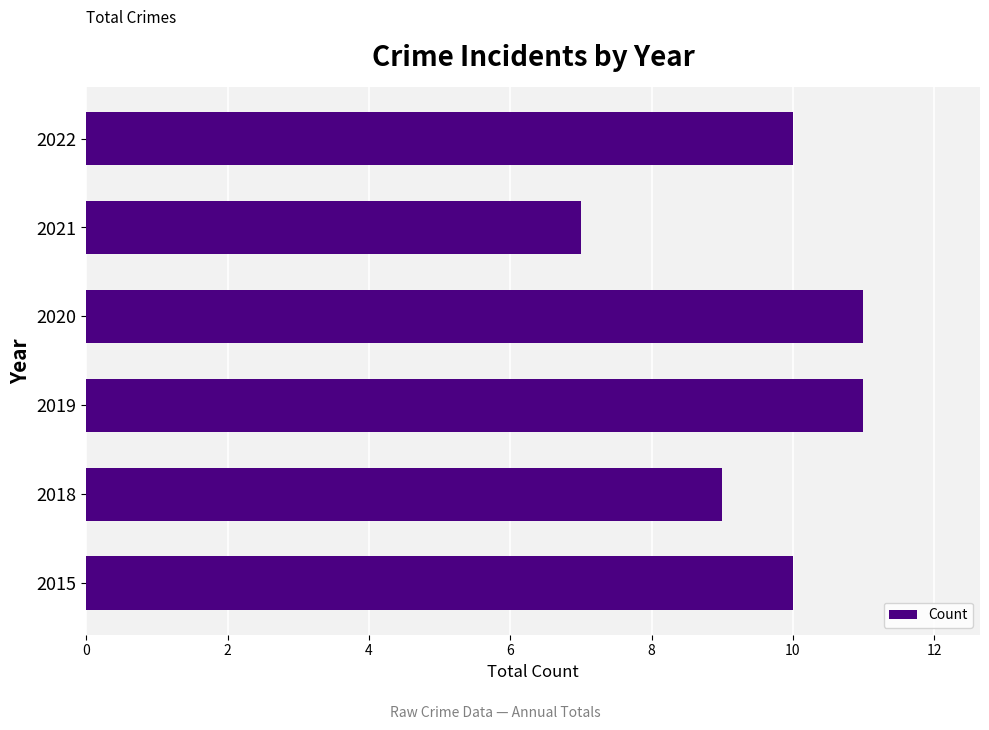

What is the difference between the second highest and minimum values?

4